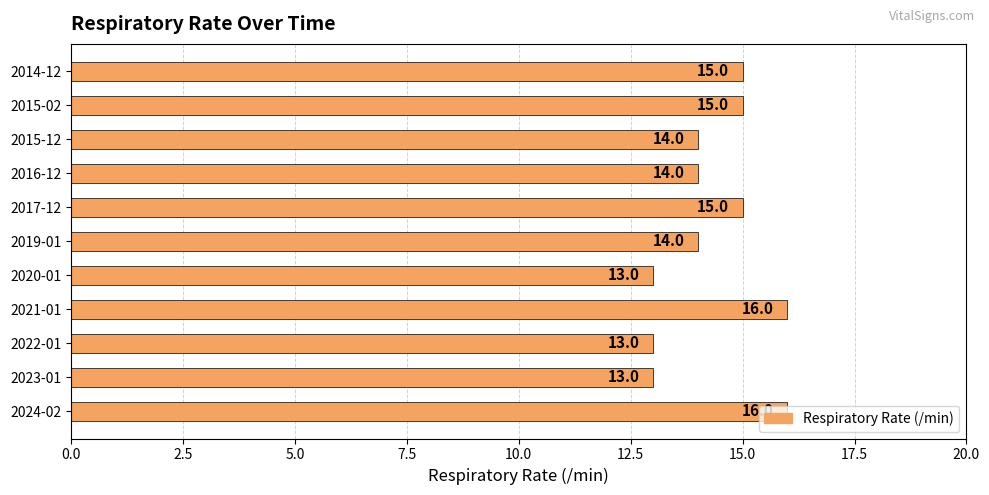

What is the maximum value shown in the chart?

16